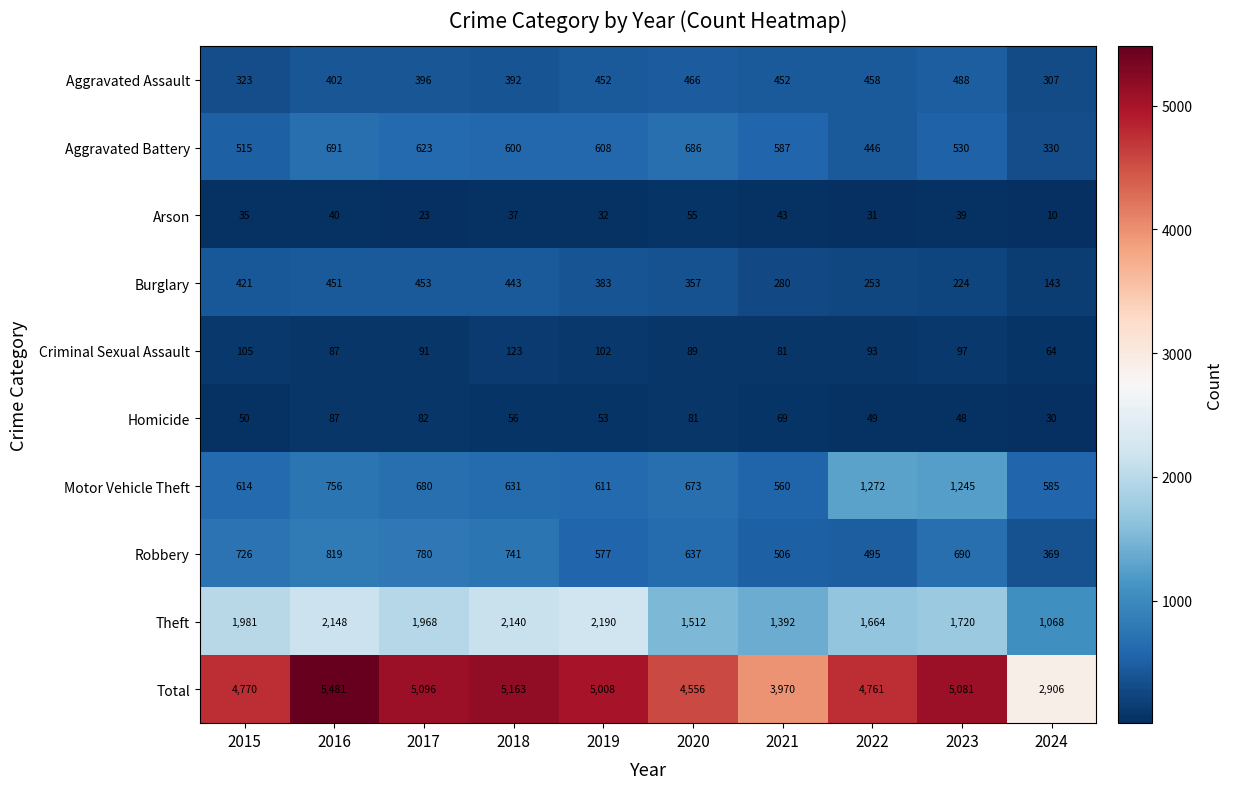

Which series has the widest spread of values?

Total